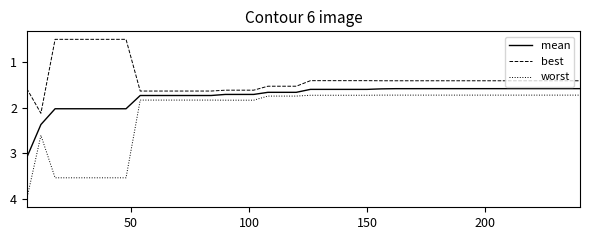

What is the smallest value displayed?

0.5